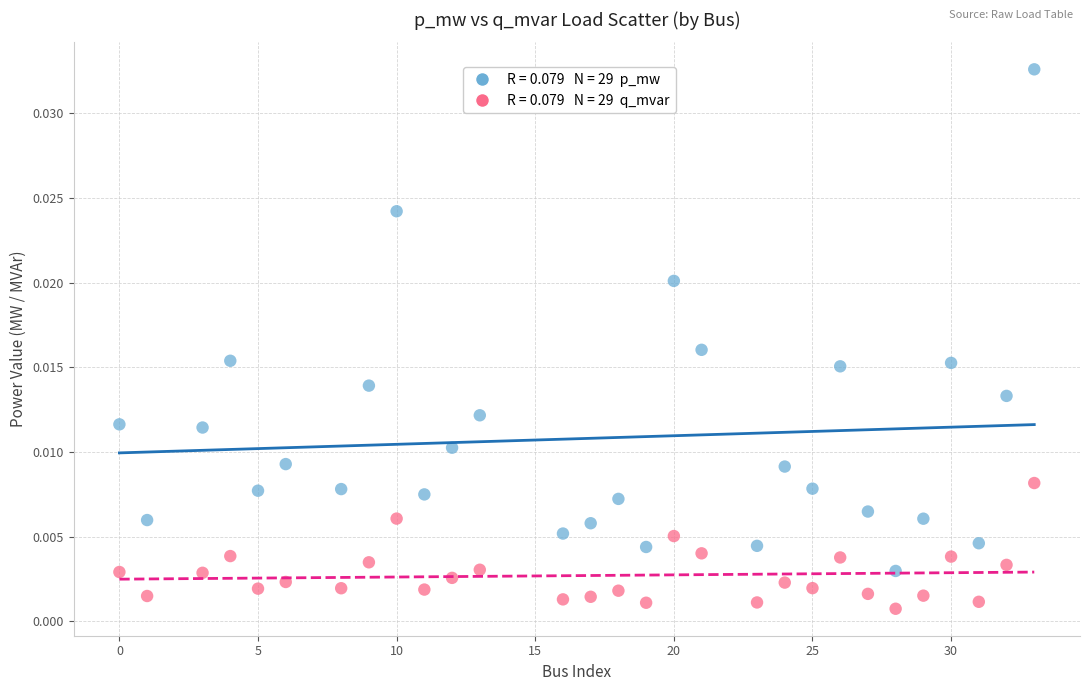

Across all data points, what is the range of X values (max minus min)?

33.0